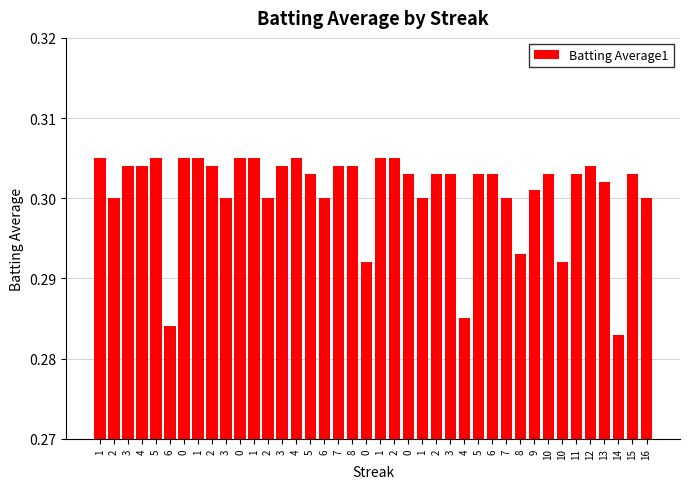

True or false: the data shows 0.3 at 3.

True